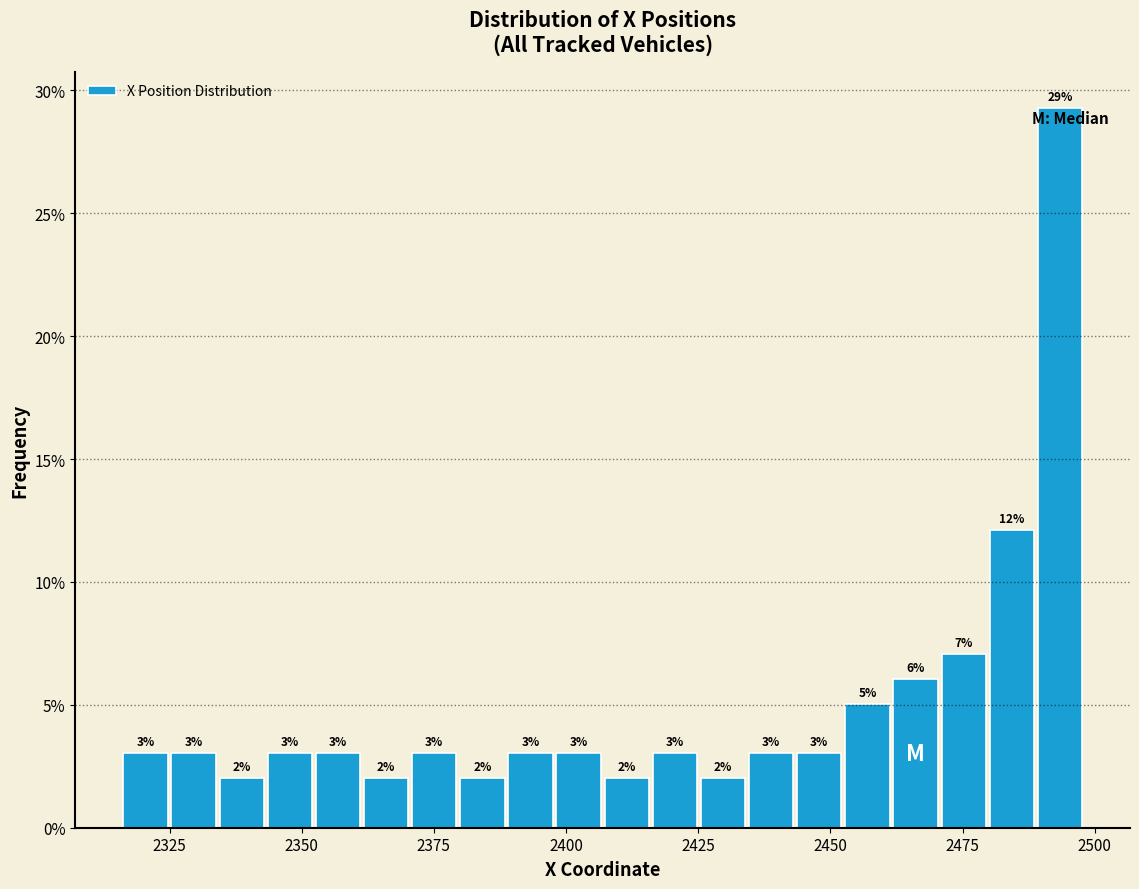

Around what value on the x-axis is the tallest bar? Give the approximate position of its centre, as read against the axis.

2495